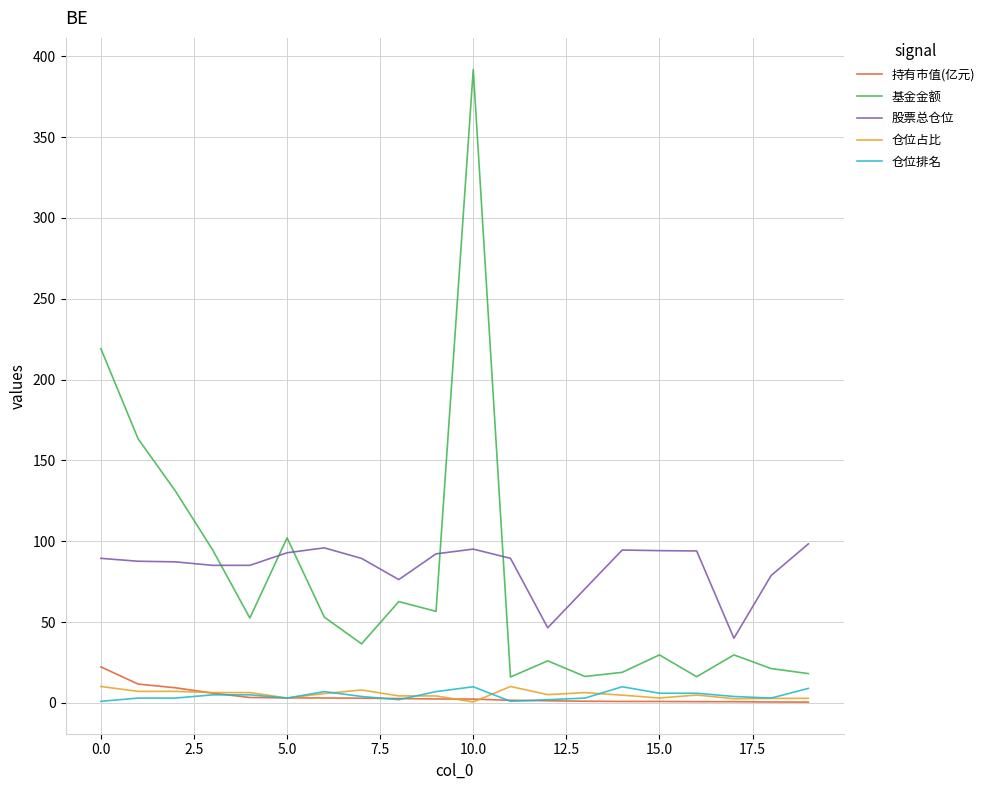

Which series has the largest range (max minus min)?

基金金额